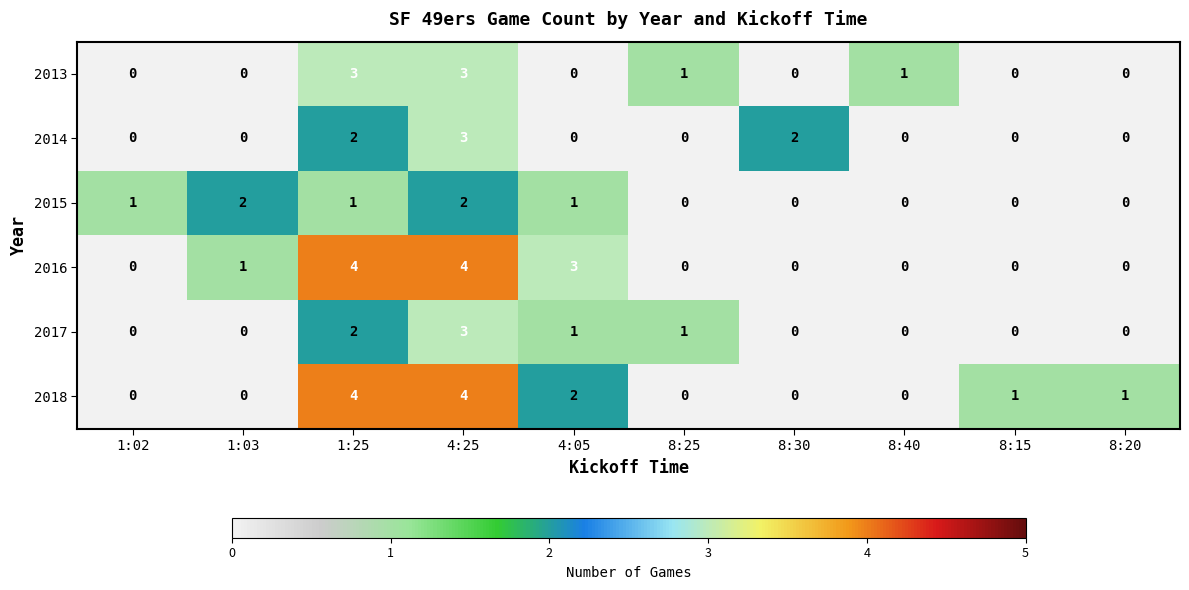

At which category is the sum across all series the highest?

4:25